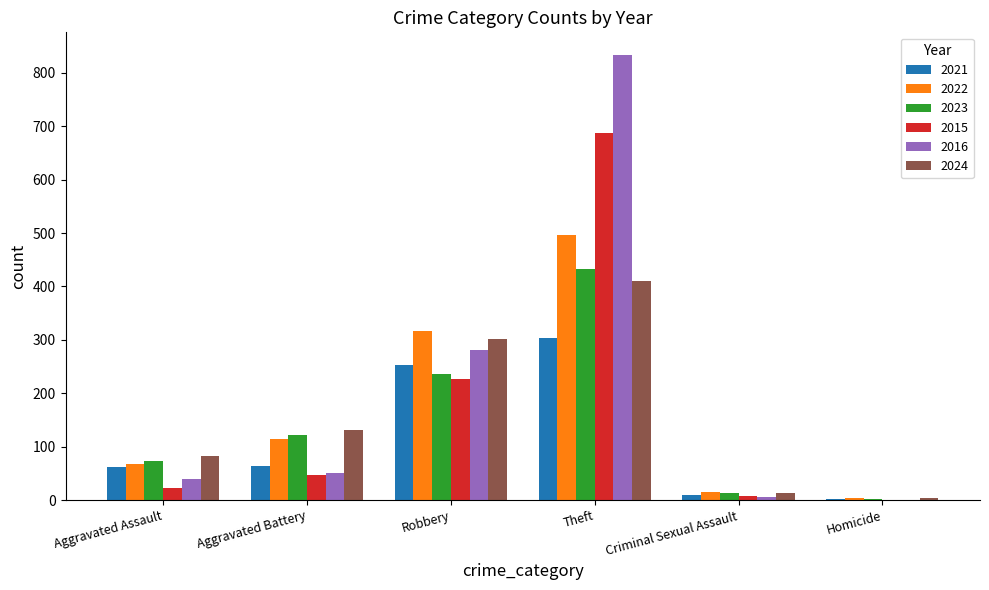

At which category is the sum across all series the highest?

Theft